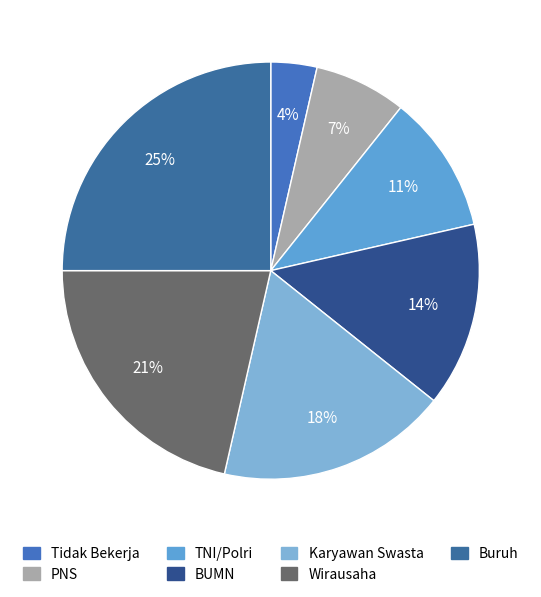

Is PNS the majority of the pie?

No